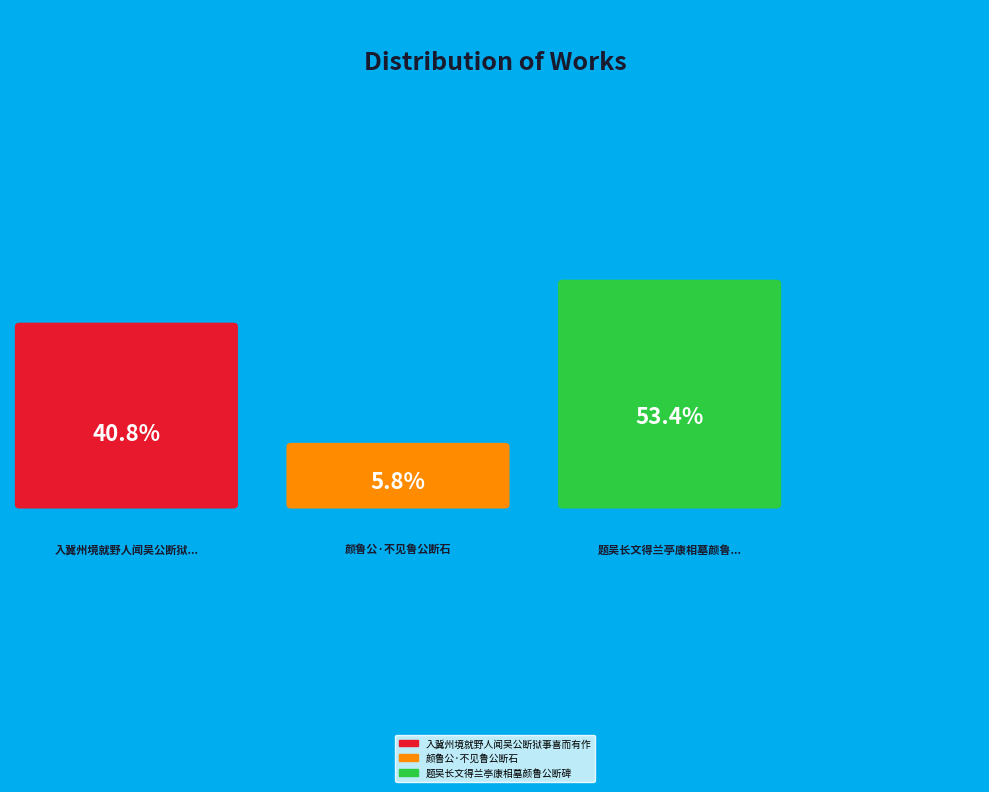

What percentage is NOT represented by 颜鲁公·不见鲁公断石?

94.2%